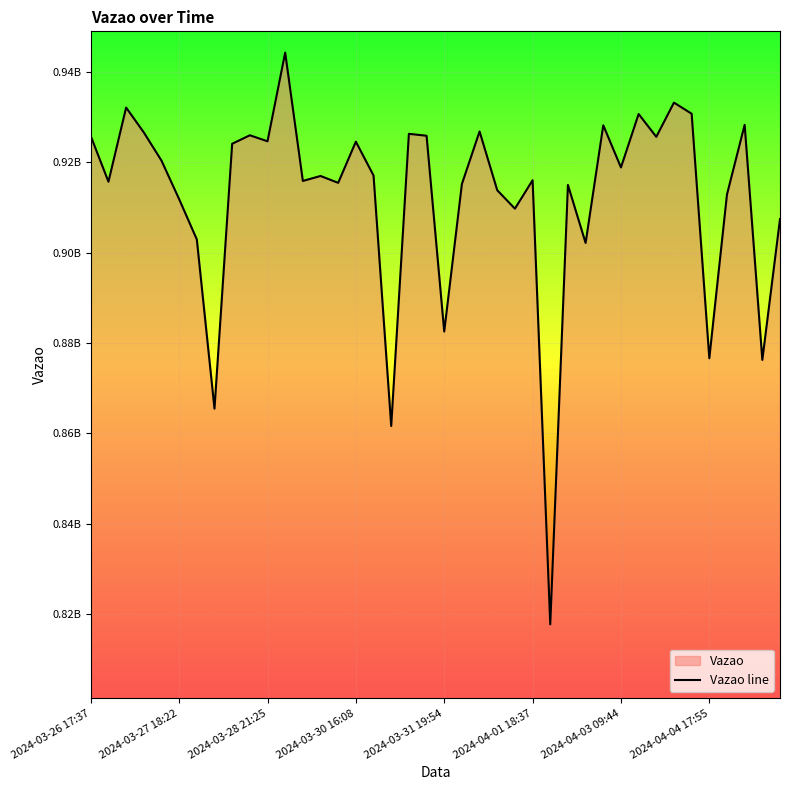

What is the value of the 2nd point from the left?

915709832